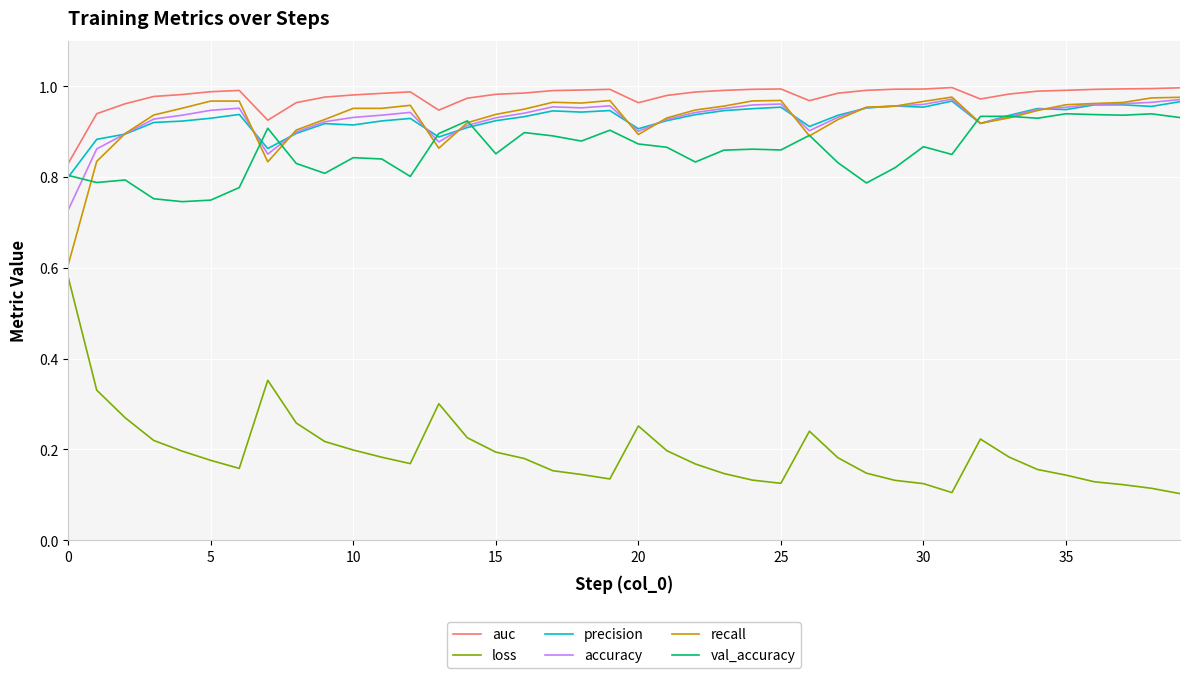

True or false: loss and accuracy cross at least once.

False